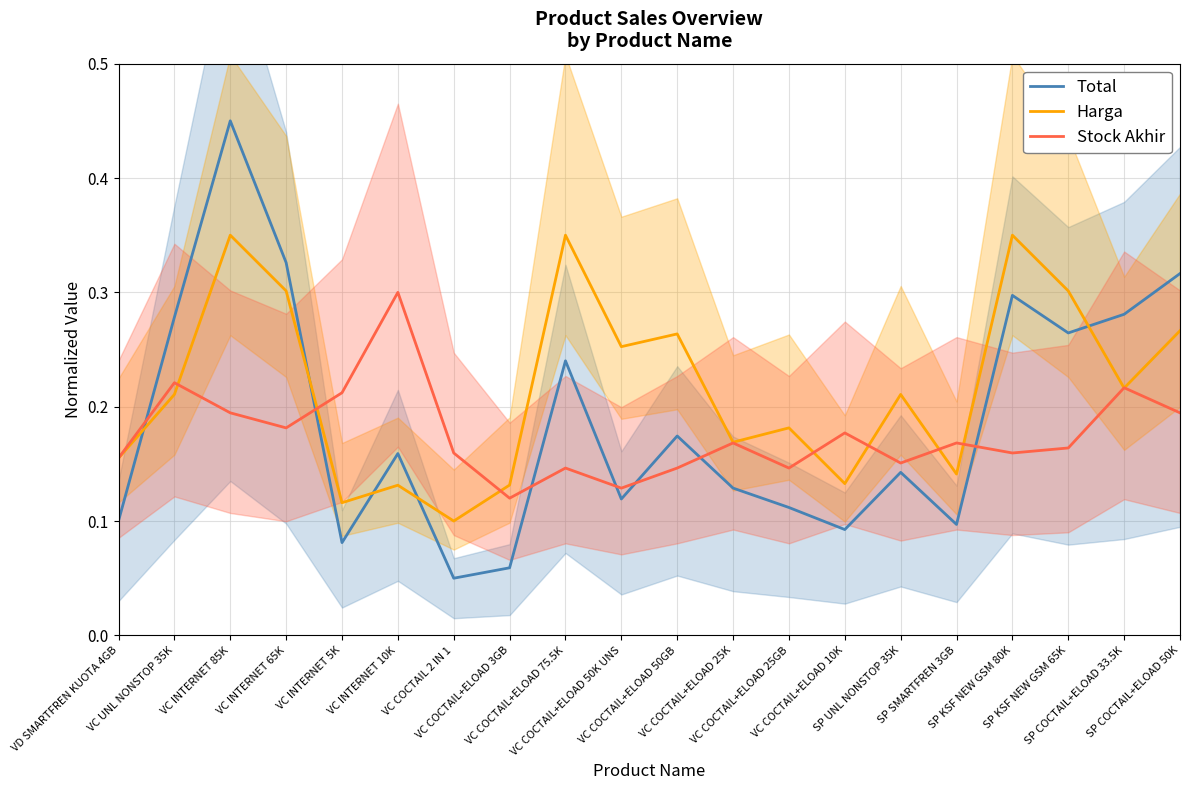

Which label corresponds to the largest value in the chart?

VC INTERNET 85K